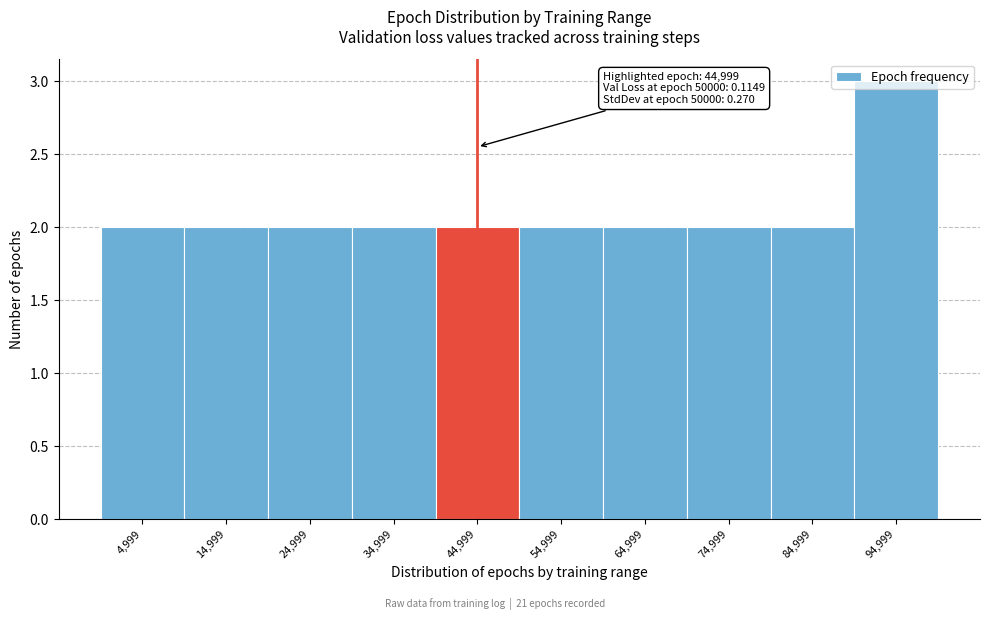

Over which range of the x-axis is the bar tallest?

90000 to 100000